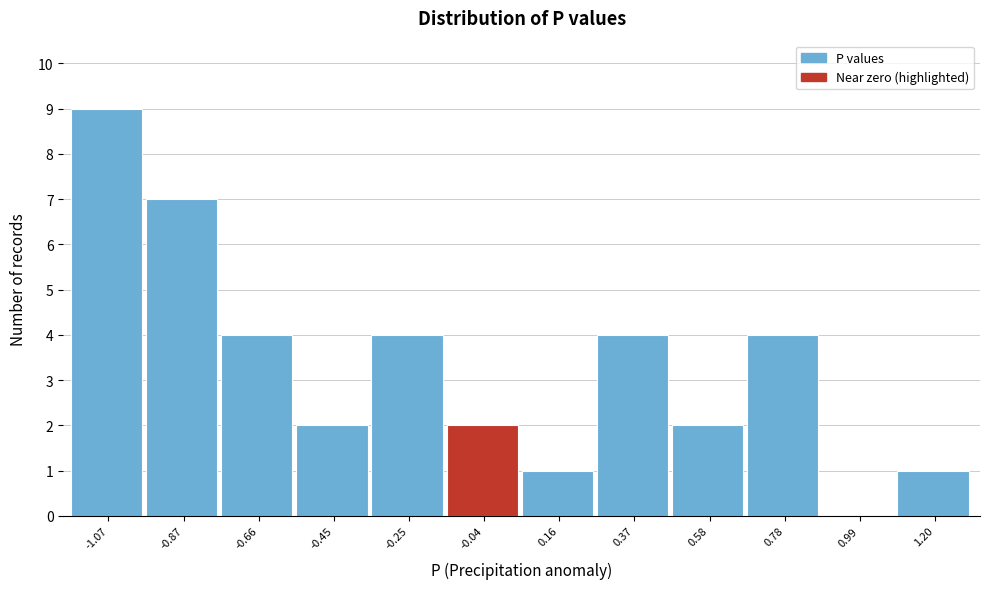

Reading left to right, transcribe all the data shown in this chart.

-1.07=9	-0.87=7	-0.66=4	-0.45=2	-0.25=4	-0.04=2	0.16=1	0.37=4	0.58=2	0.78=4	0.99=0	1.20=1